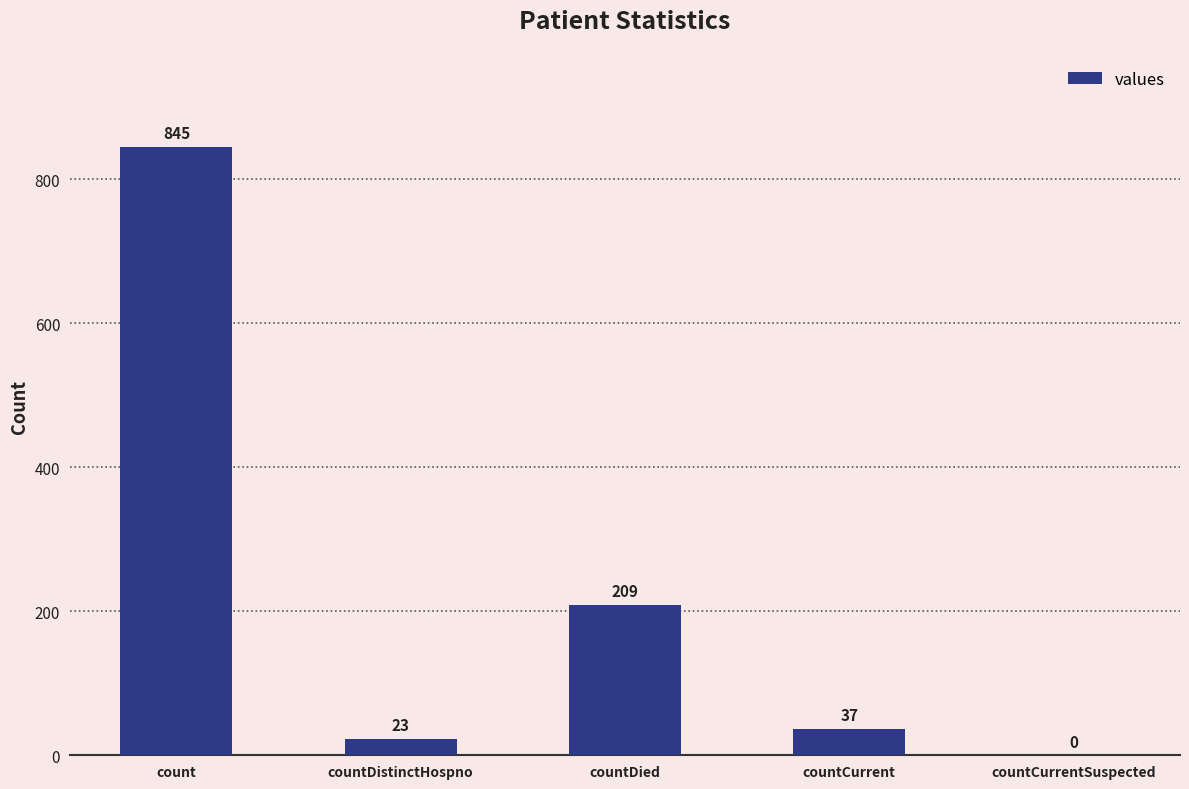

What is the greatest value displayed?

845